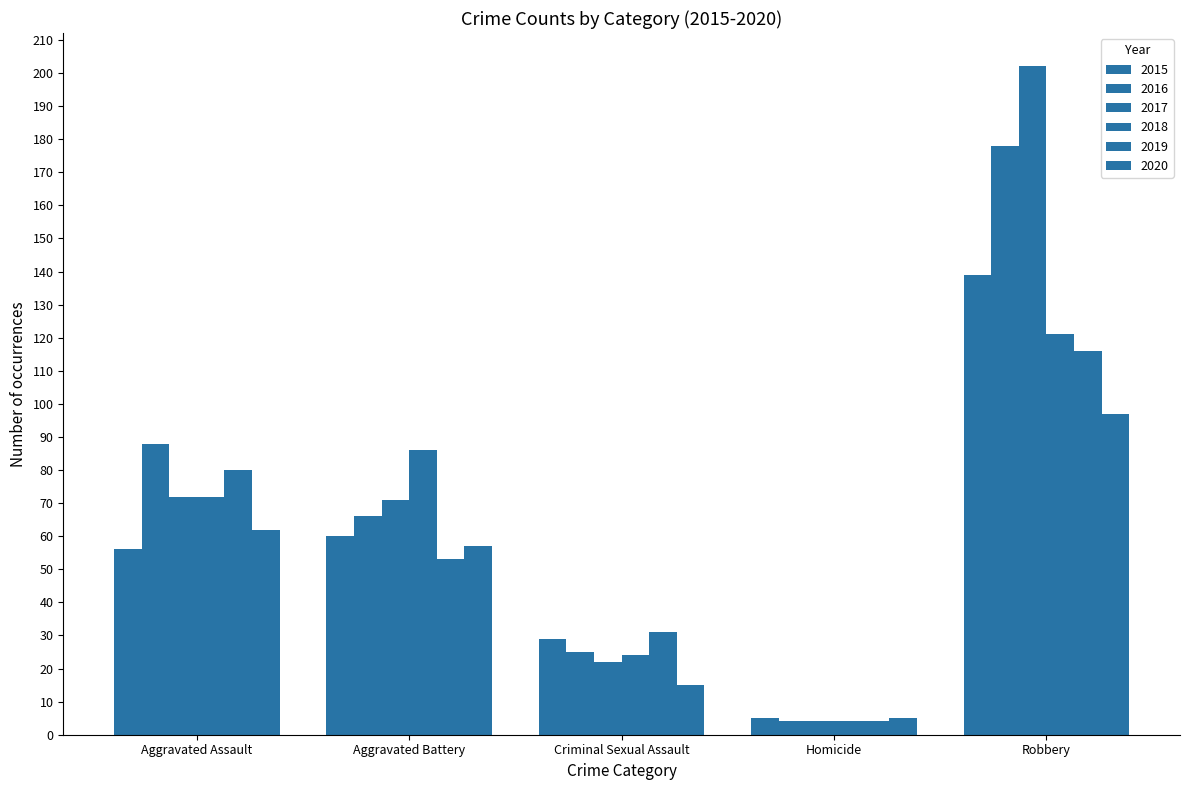

How many bars are there in total?

30